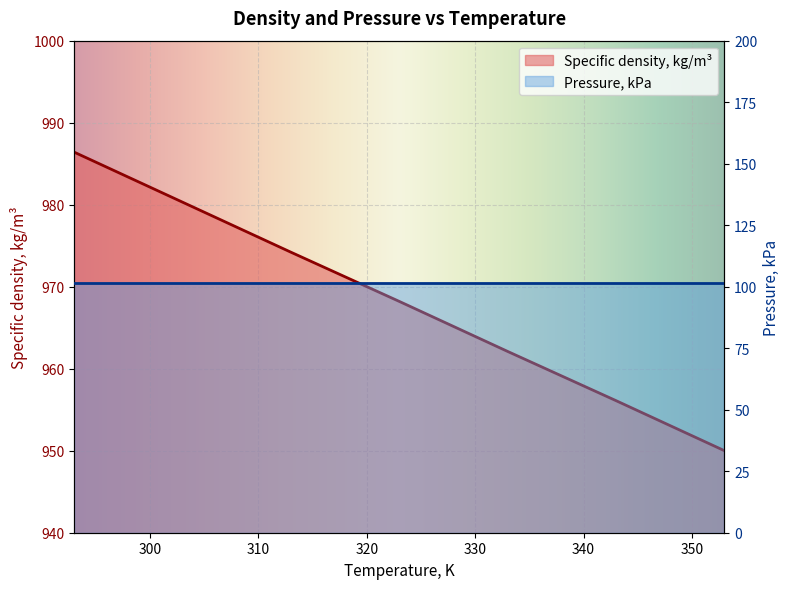

Rank the categories by value from highest to lowest.

293, 303, 313, 323, 333, 343, 353